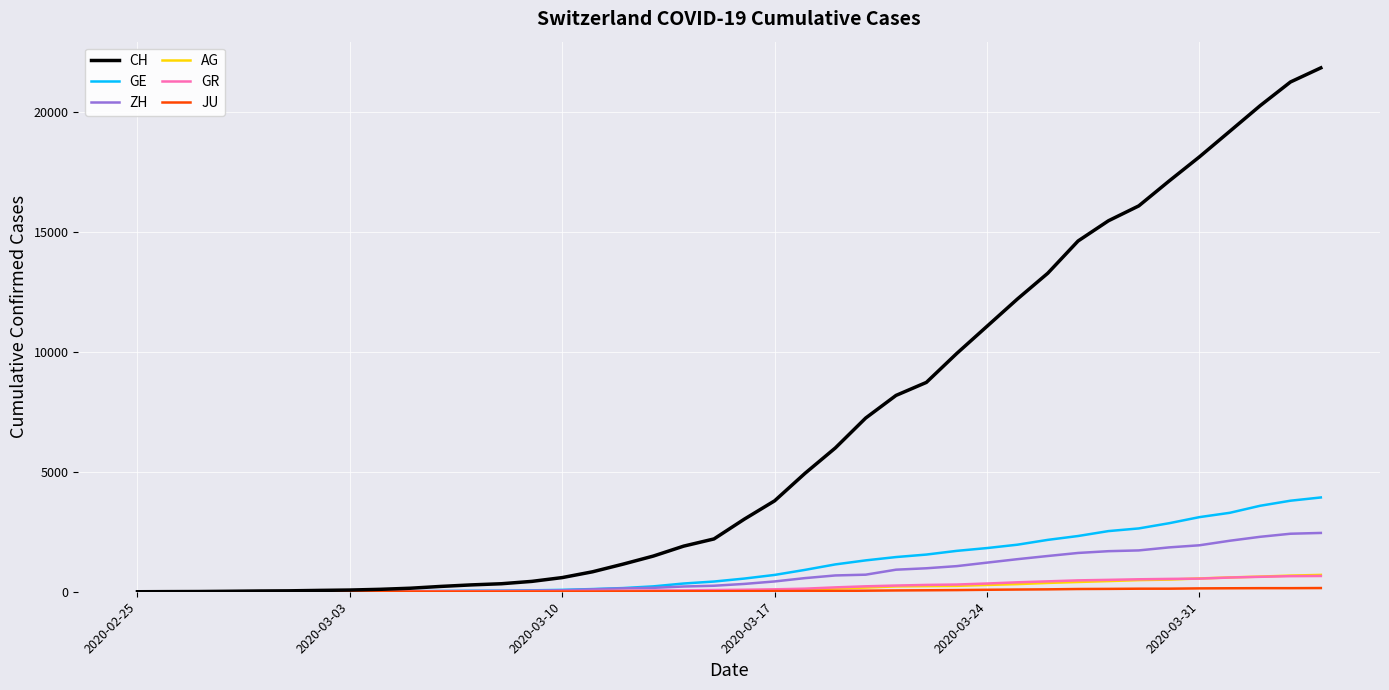

What is the greatest value displayed?

21827